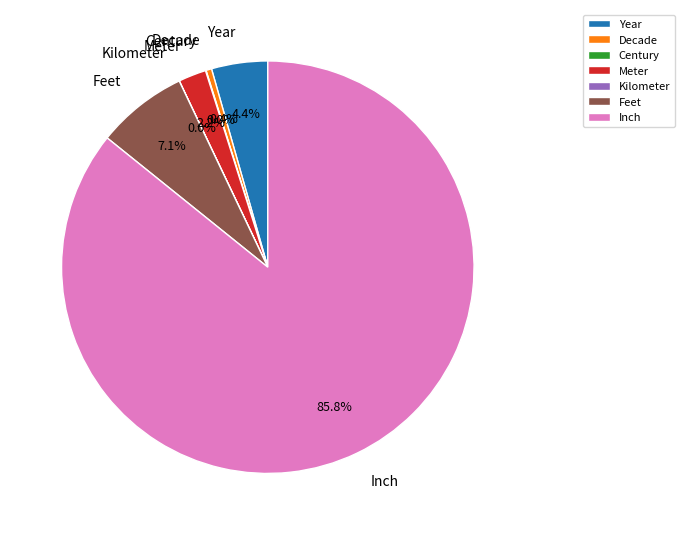

What is the majority slice?

Inch